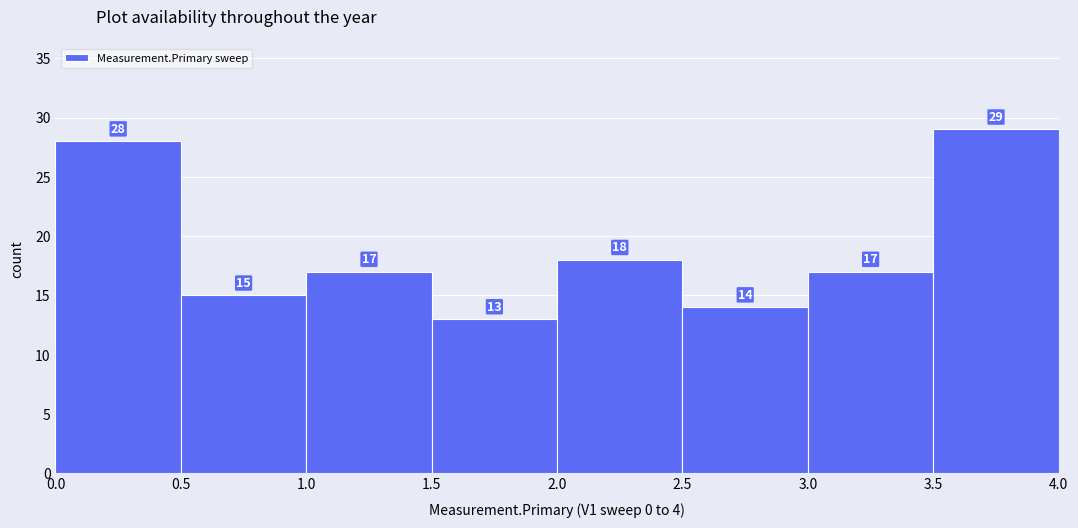

Reading left to right, transcribe this chart: for each bar, give the range it covers on the x-axis and its height.

0.0 to 0.5: 28
0.5 to 1.0: 15
1.0 to 1.5: 17
1.5 to 2.0: 13
2.0 to 2.5: 18
2.5 to 3.0: 14
3.0 to 3.5: 17
3.5 to 4.0: 29